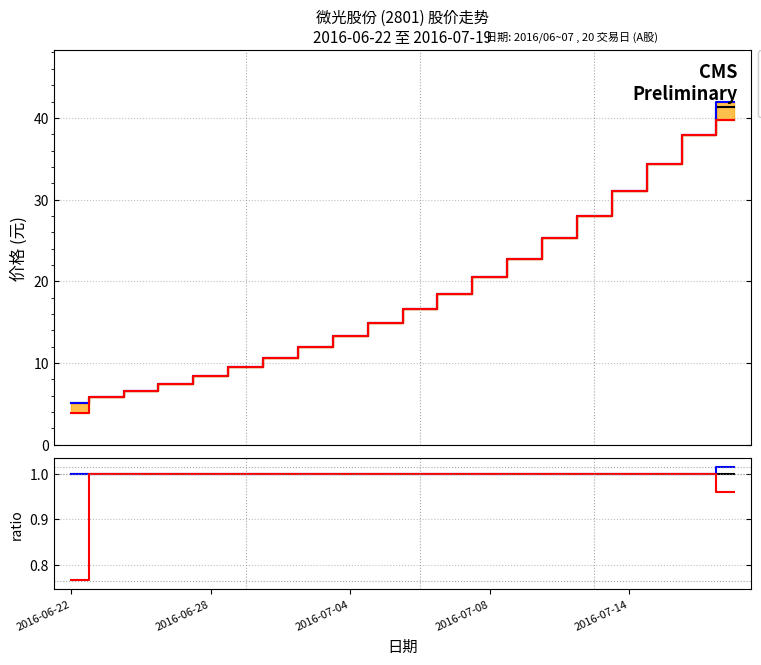

True or false: shape Up has a value of 1.3 at 17.

False